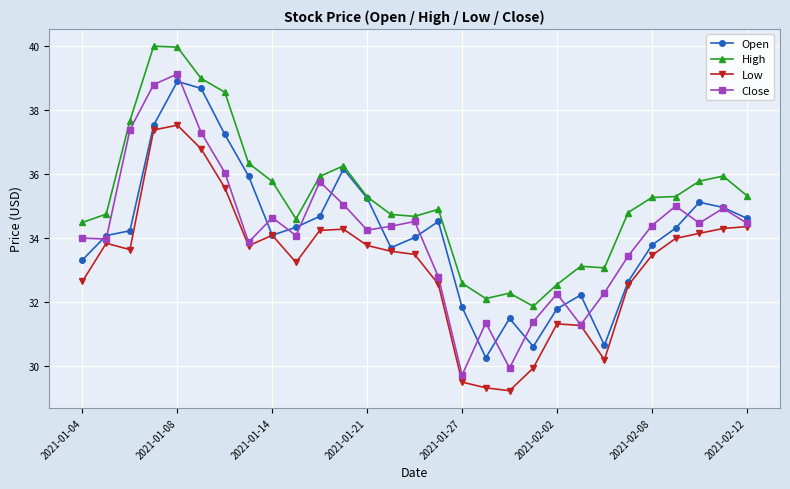

True or false: Open has more than 0 interior local peaks.

True